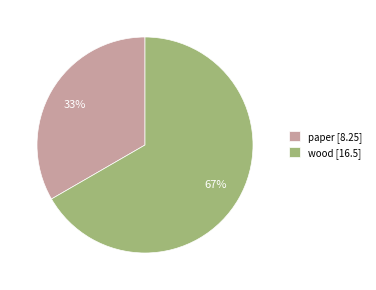

What is the ratio of the value at paper to the value at wood?

0.5